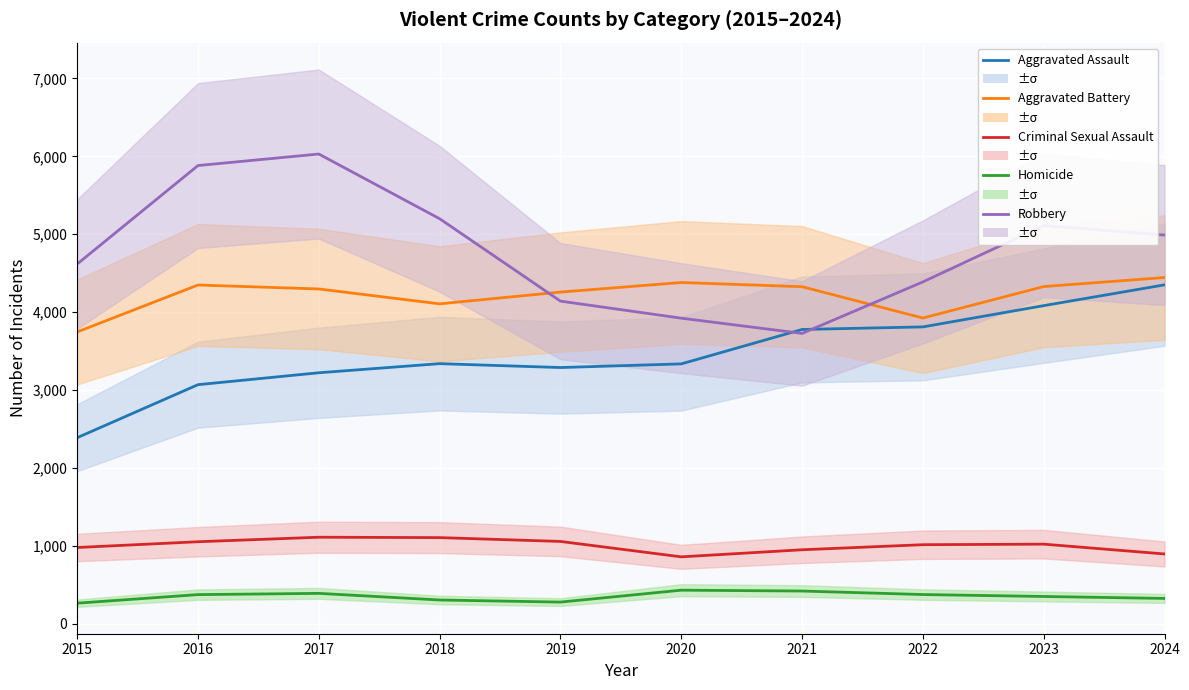

Where is the first local minimum for Aggravated Assault?

2019